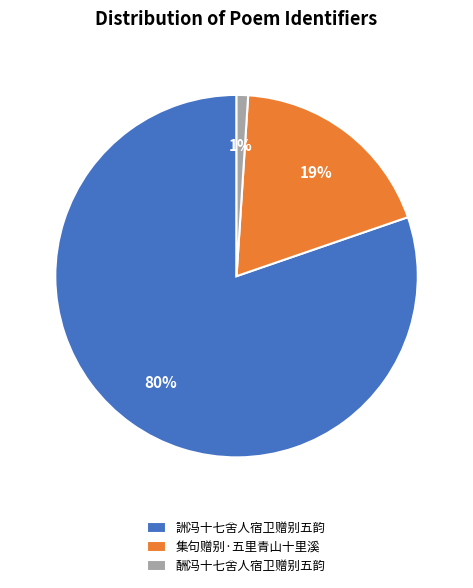

What percentage is the 集句赠别·五里青山十里溪 slice, to the nearest percent?

19%